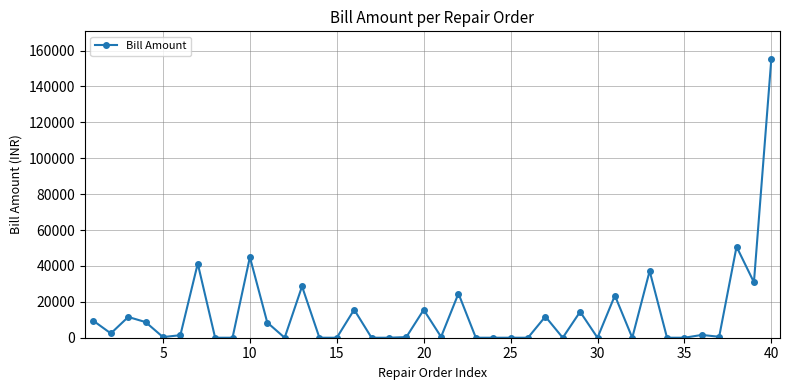

What is the average value?

13491